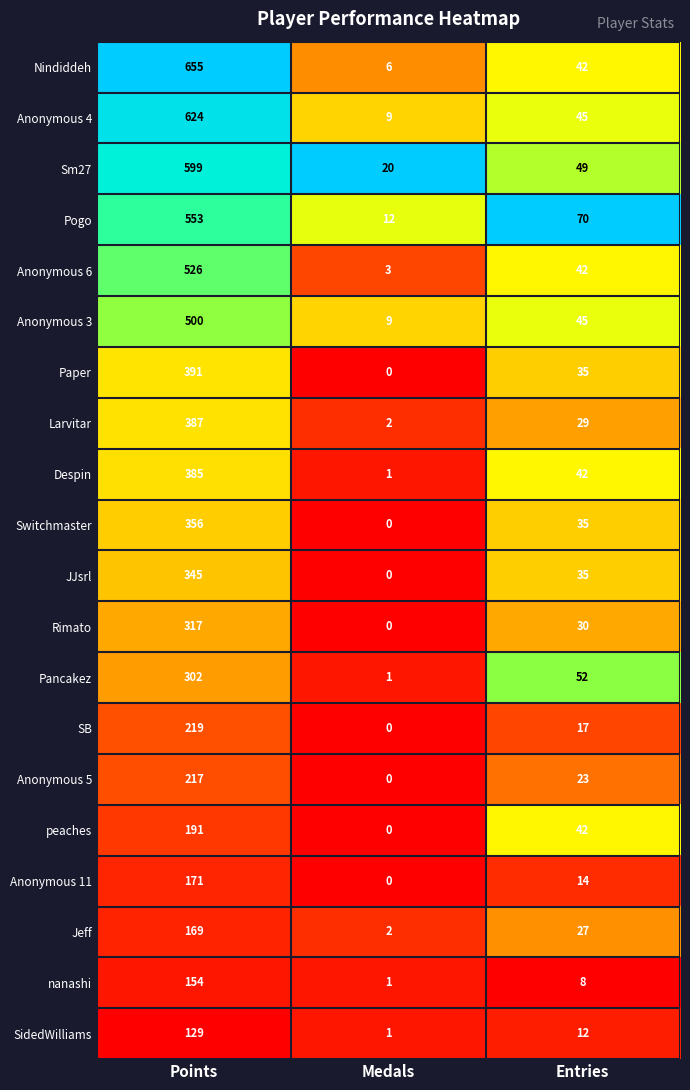

At how many categories does at least one series exceed 0?

3